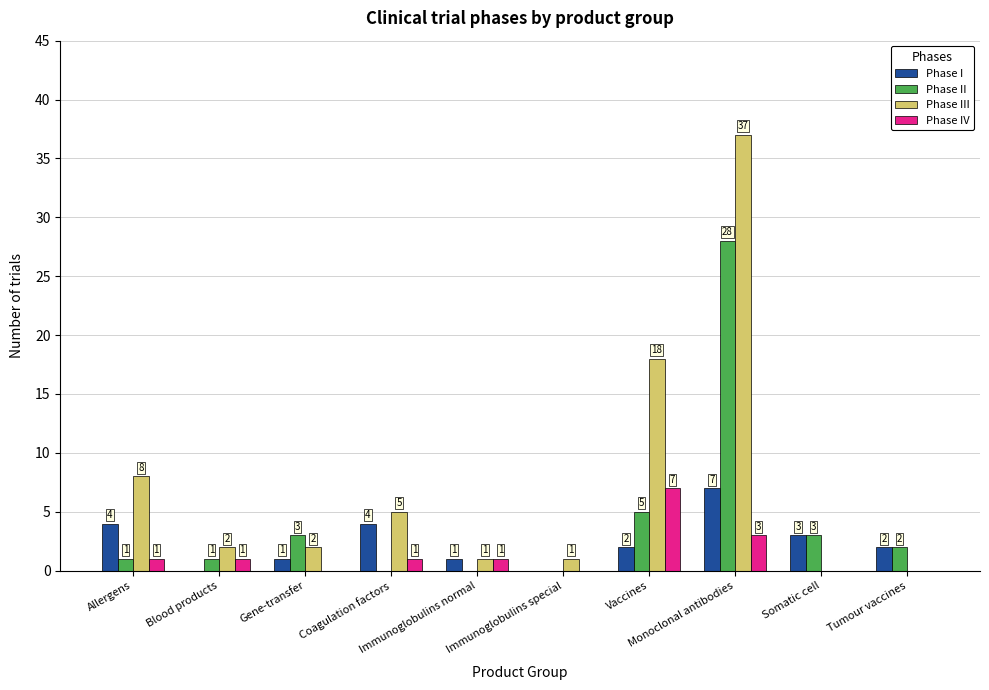

At which label does Phase II first exceed 2?

Gene-transfer